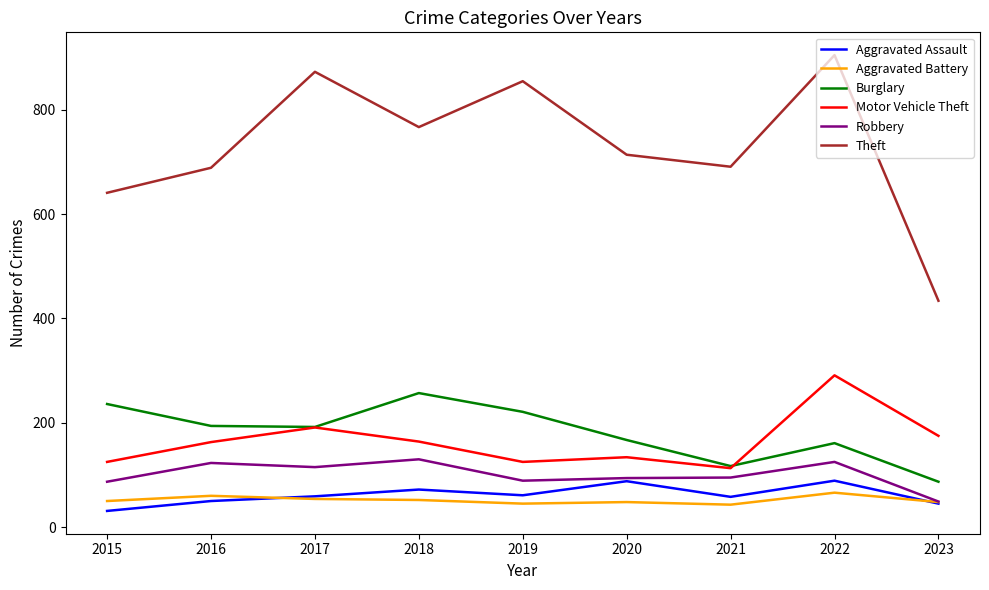

True or false: Theft and Burglary cross at least once.

False